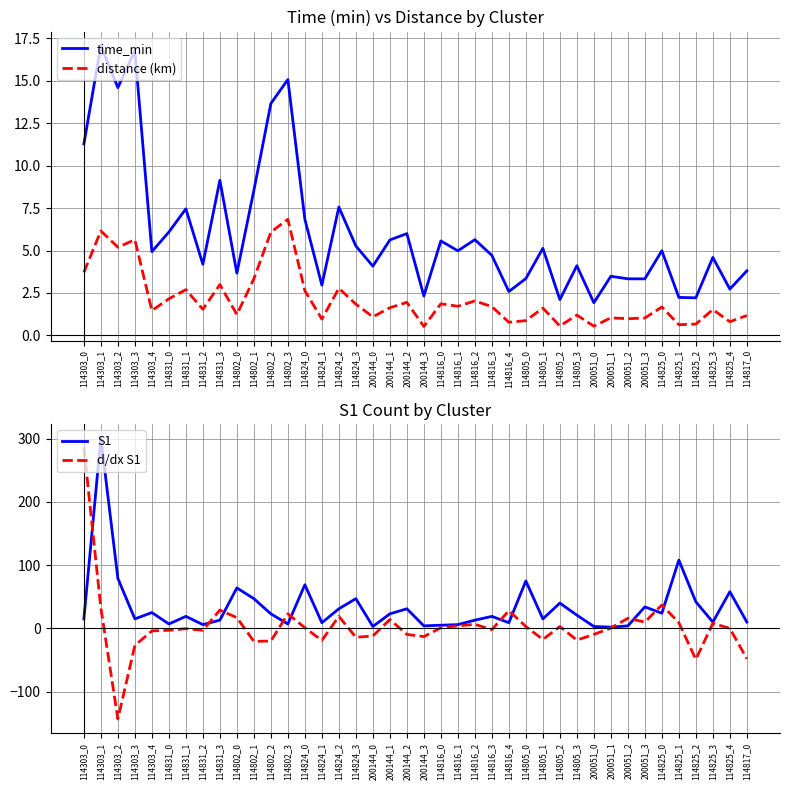

Is it true that distance (km) equals 0.9 at 114805_0?

True